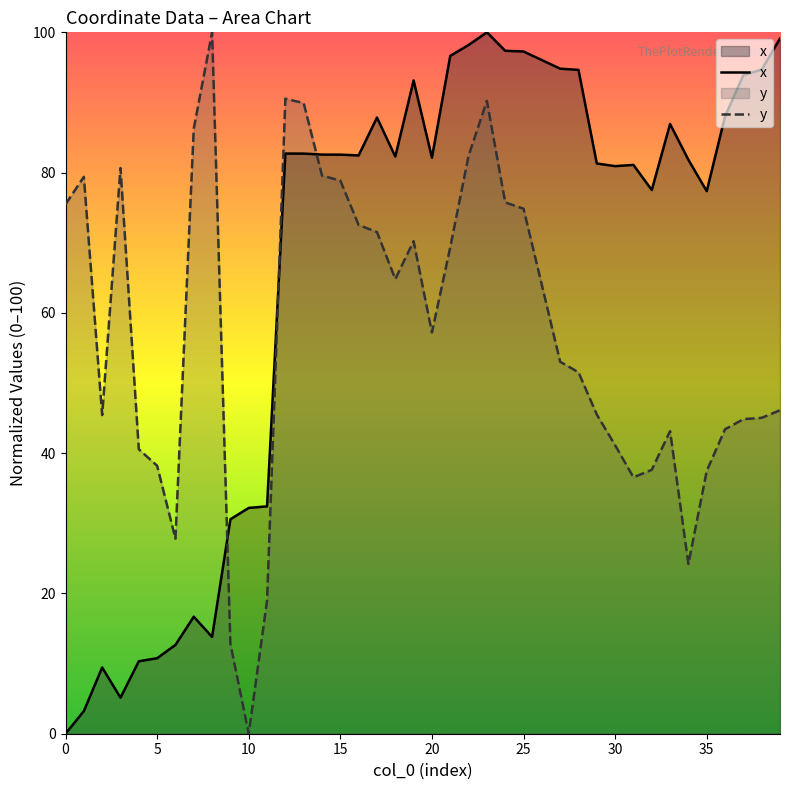

True or false: y and x cross at least once.

True